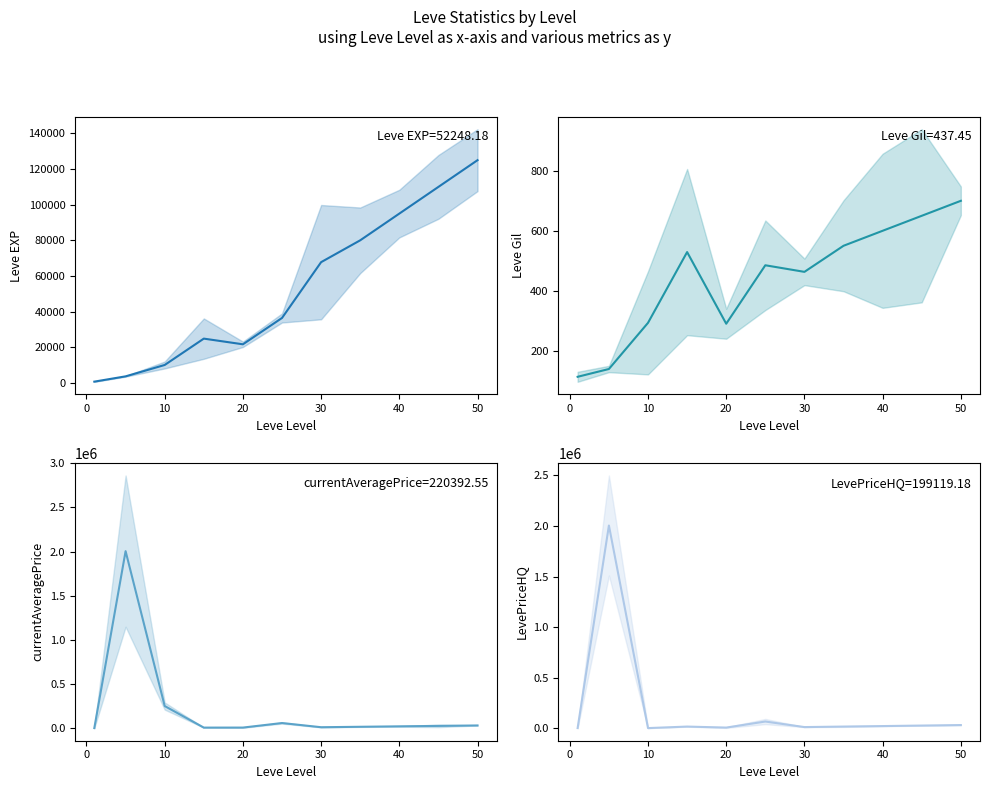

How many intersections are there between LevePriceHQ and currentAveragePrice?

3